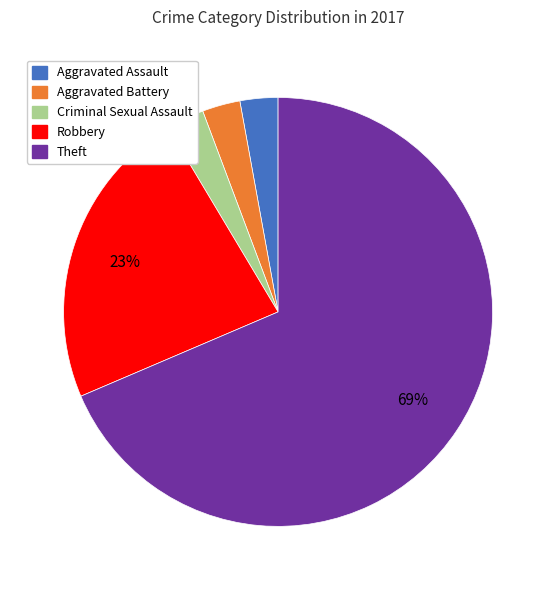

How many segments does this pie chart have?

5